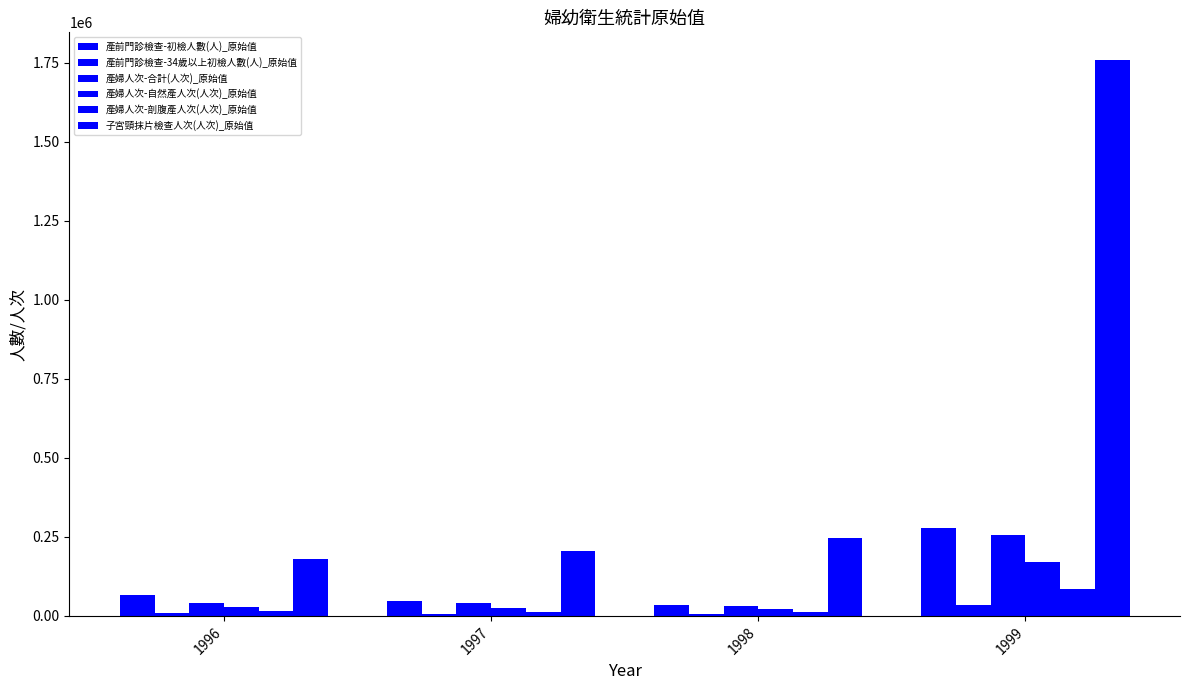

How many groups of bars are there?

4